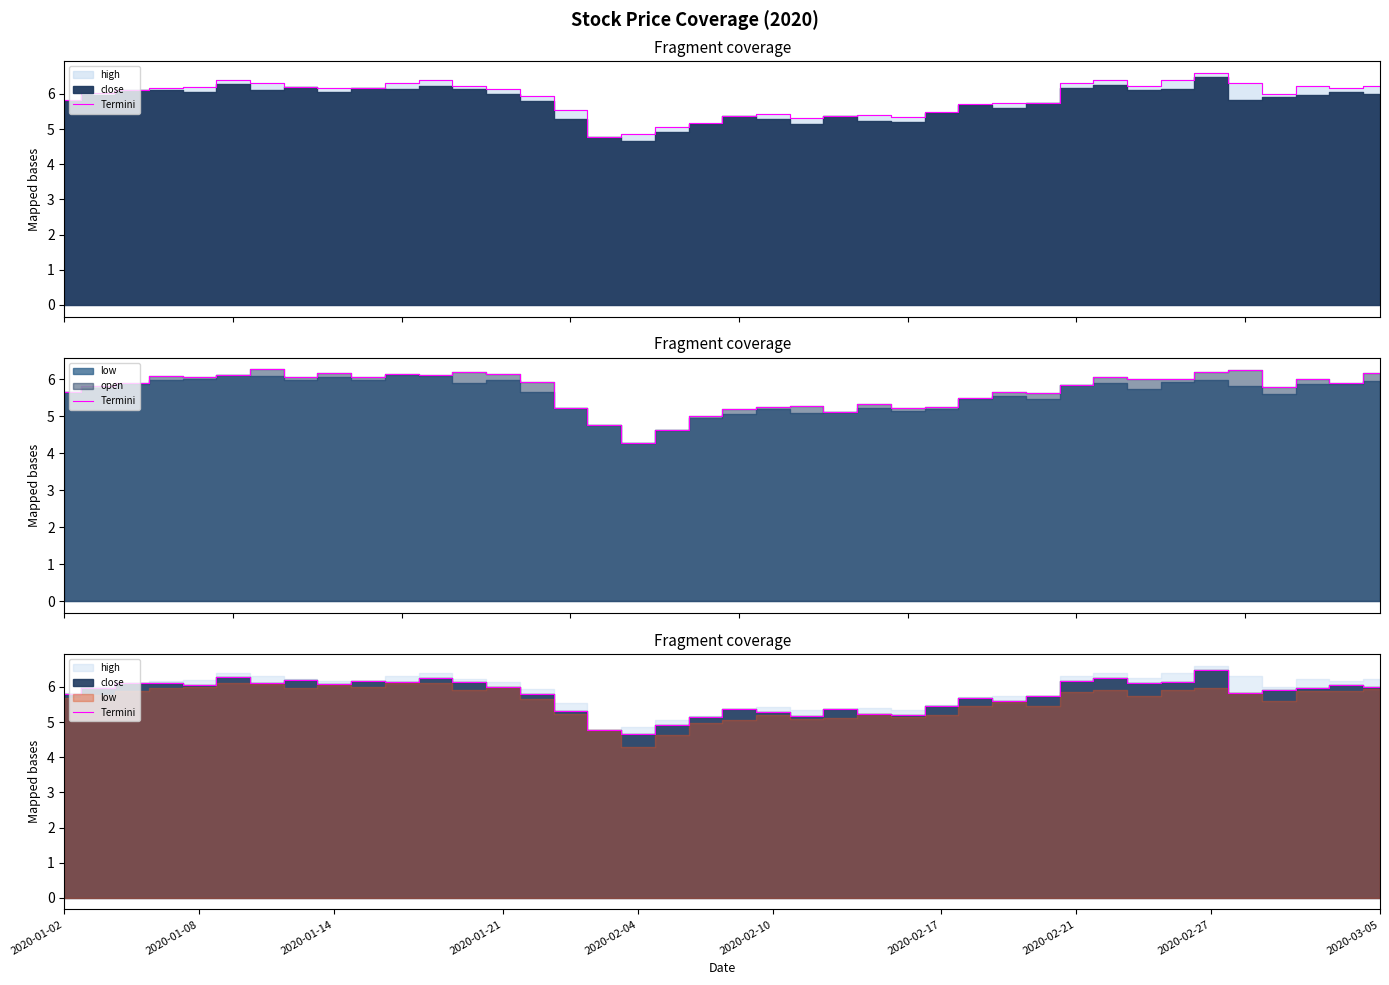

Where is the first local minimum?

2020-01-08